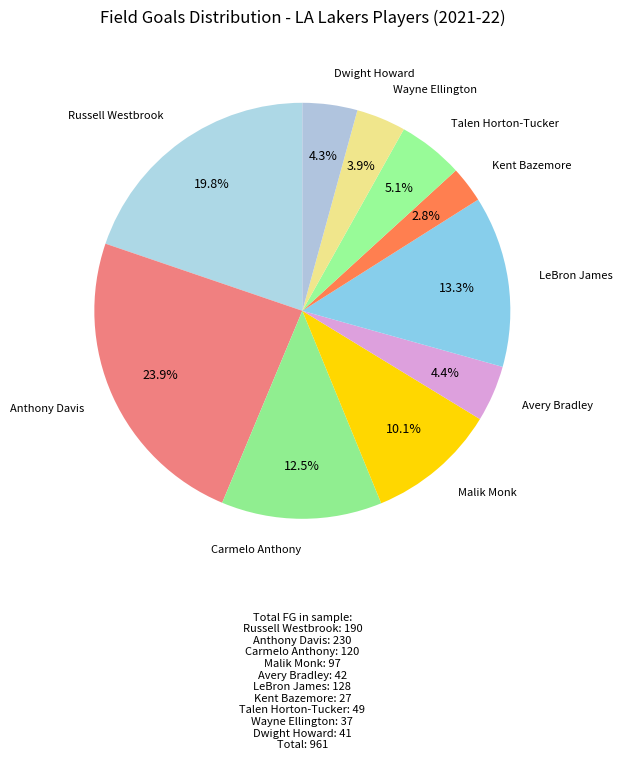

How many segments does this pie chart have?

10